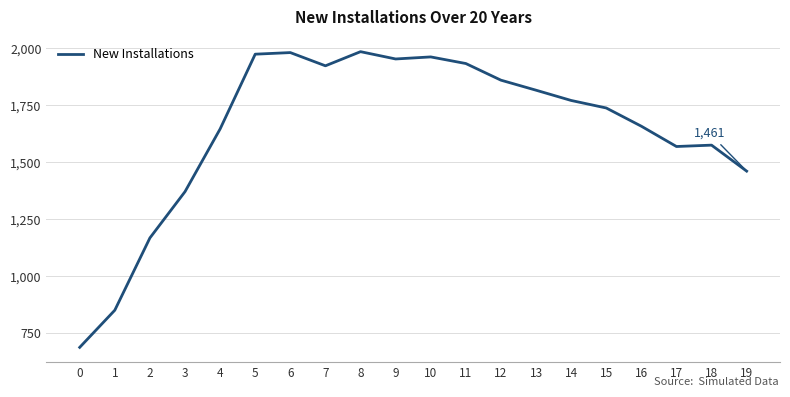

What value does the data have at 4, to the nearest 50?

1650